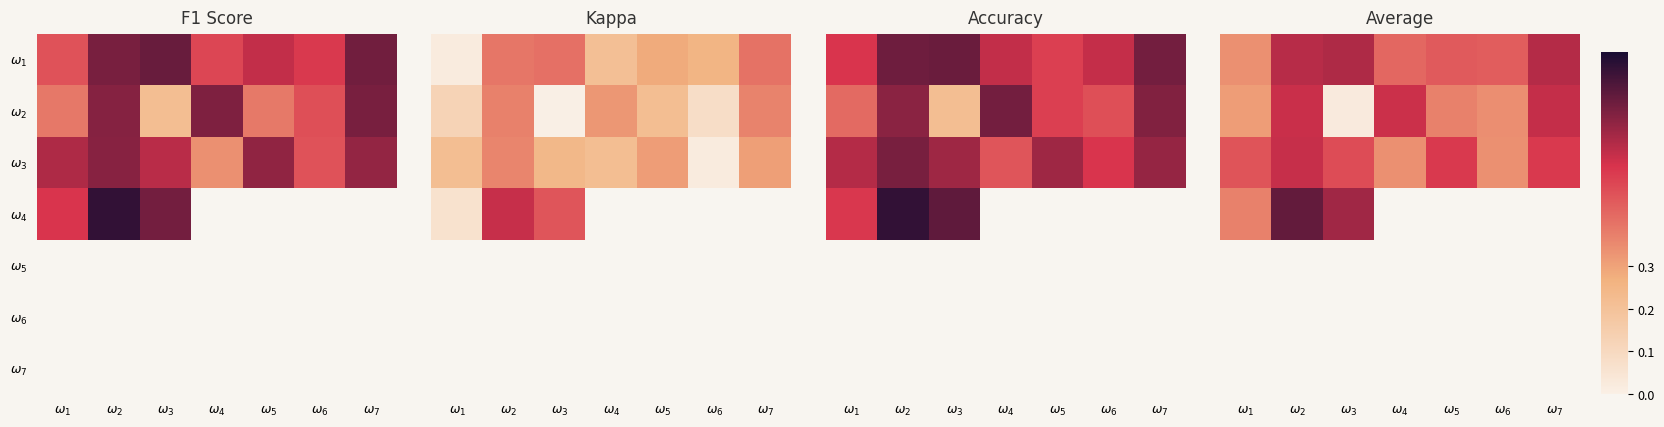

How many categories are shown in the chart?

7